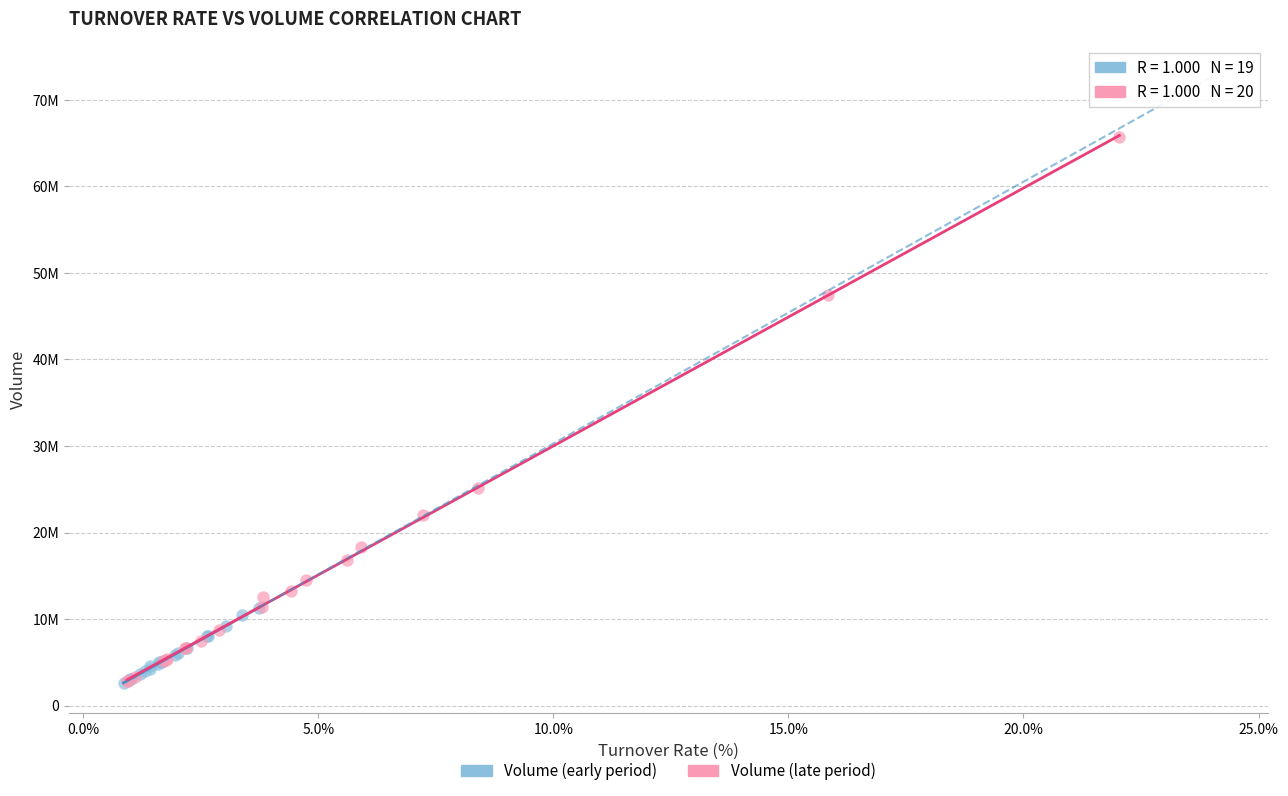

What are all the series names shown in the legend?

Volume (early period), Volume (late period)